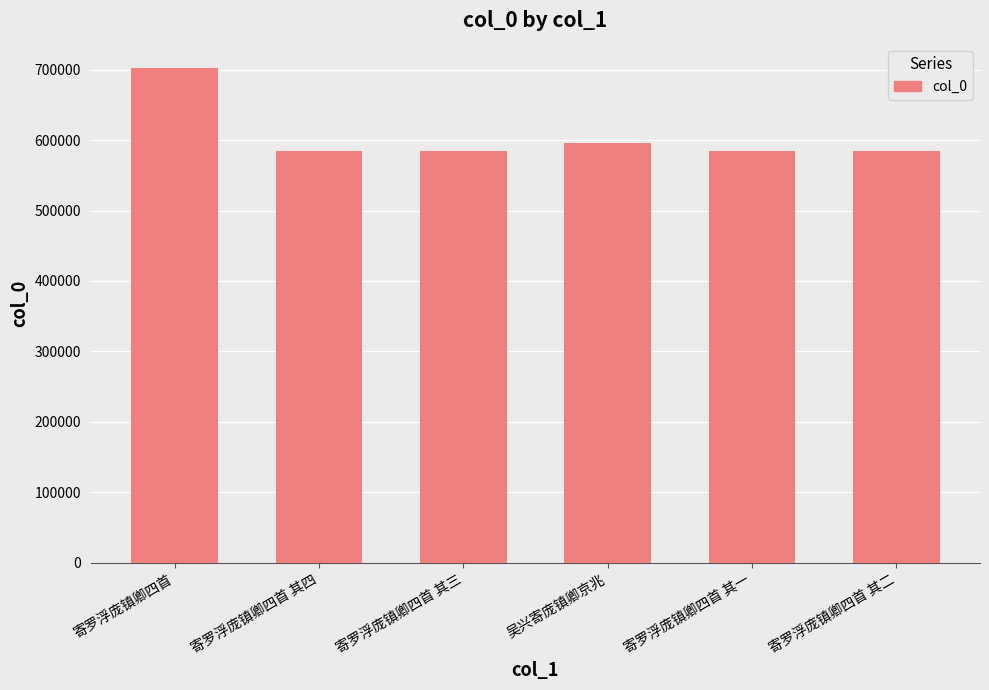

What is the difference between the values at 寄罗浮庞镇卿四首 其一 and 吴兴寄庞镇卿京兆?

11629